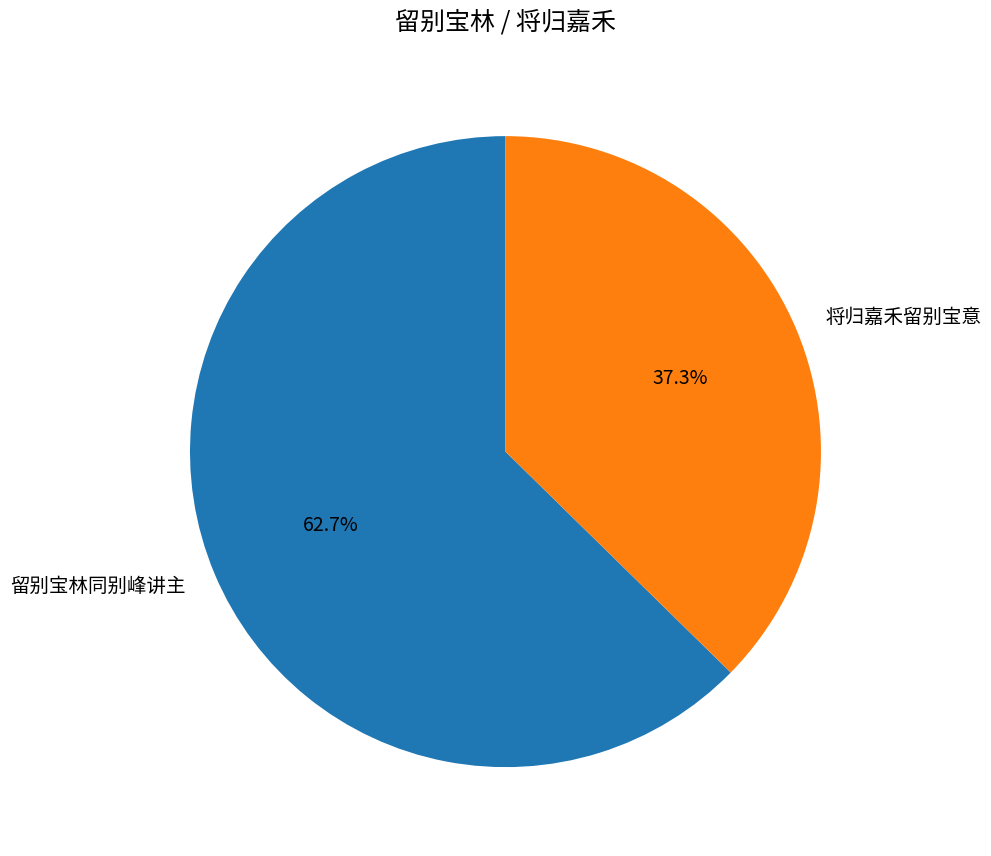

What percentage do 留别宝林同别峰讲主 and 将归嘉禾留别宝意 together represent?

100.0%